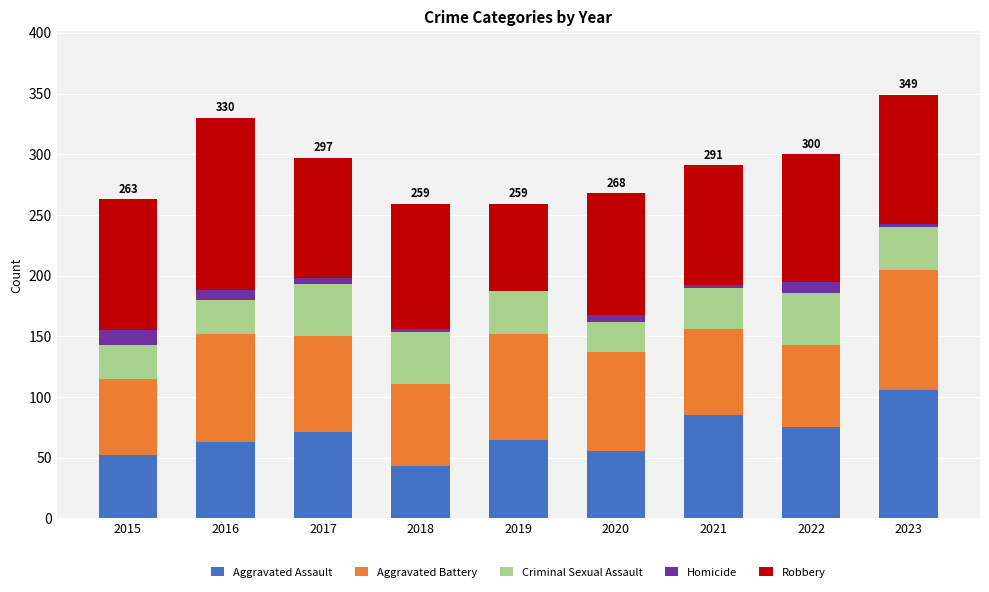

Is it true that Aggravated Assault equals 30 at 2017?

False